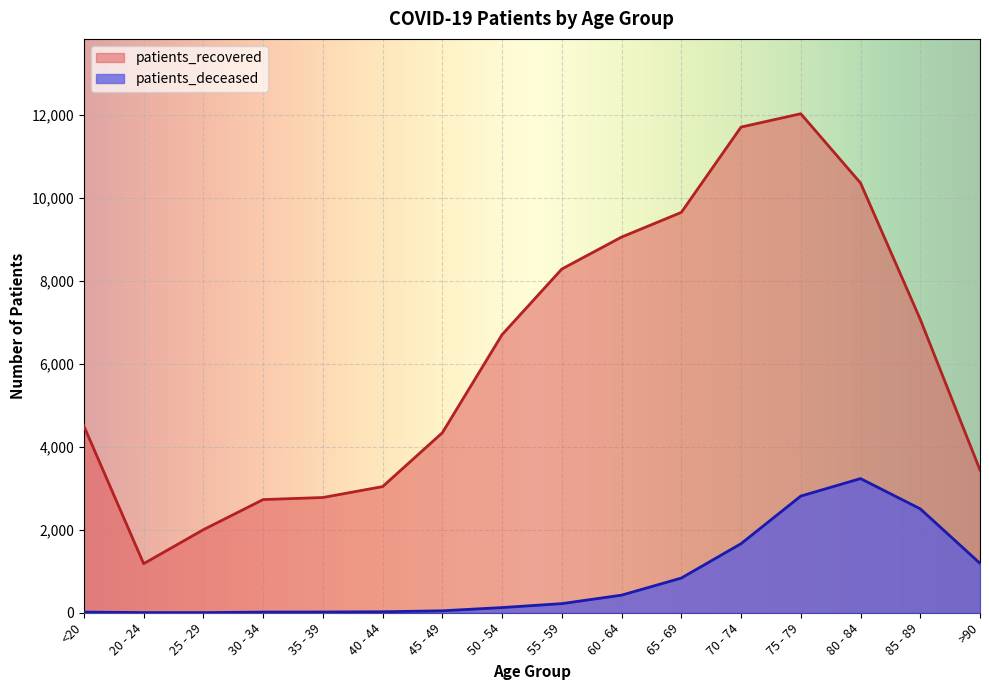

The value of patients_recovered at 35 - 39 is 2778. True or false?

True